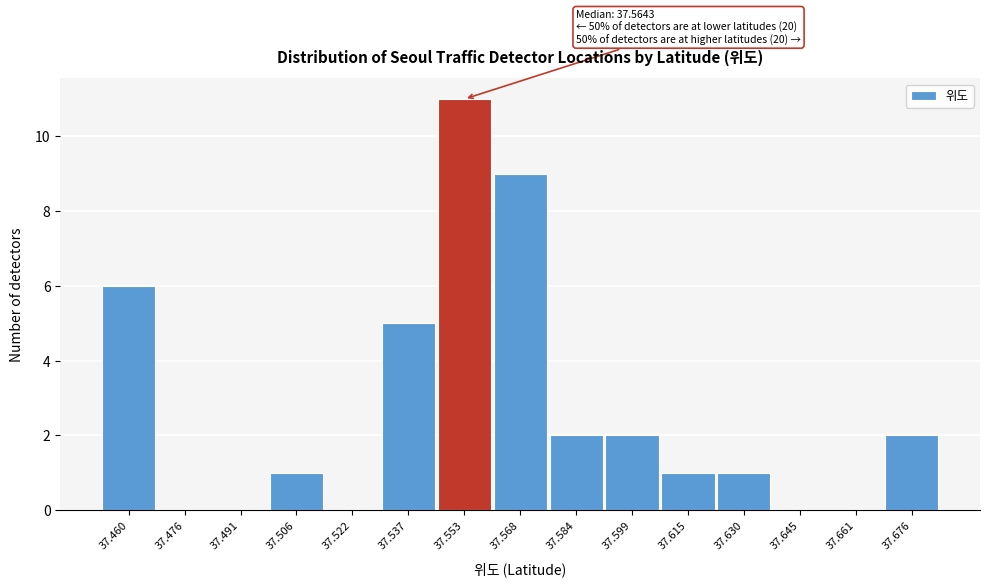

Reading left to right, transcribe all the data shown in this chart.

37.460=6	37.476=0	37.491=0	37.506=1	37.522=0	37.537=5	37.553=11	37.568=9	37.584=2	37.599=2	37.615=1	37.630=1	37.645=0	37.661=0	37.676=2